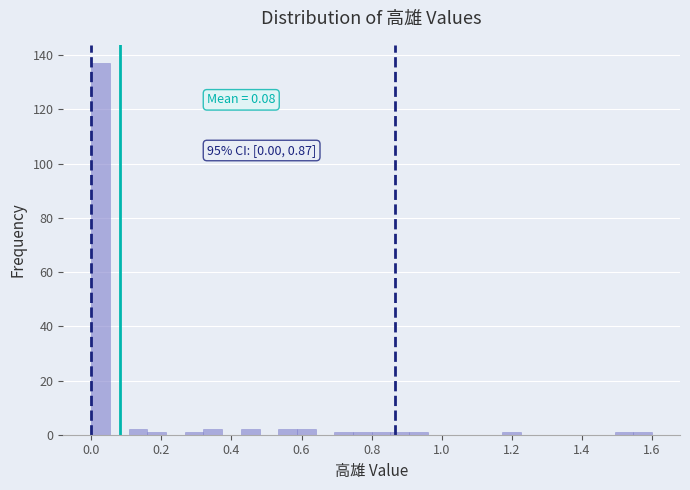

Read against the x-axis, roughly where is the centre of the tallest bar?

0.02